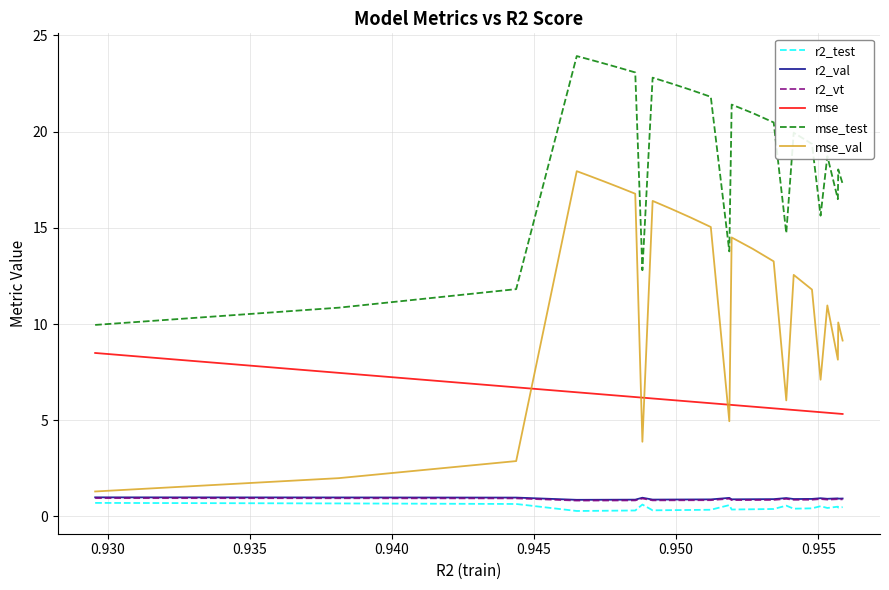

Which series has the largest range (max minus min)?

mse_val